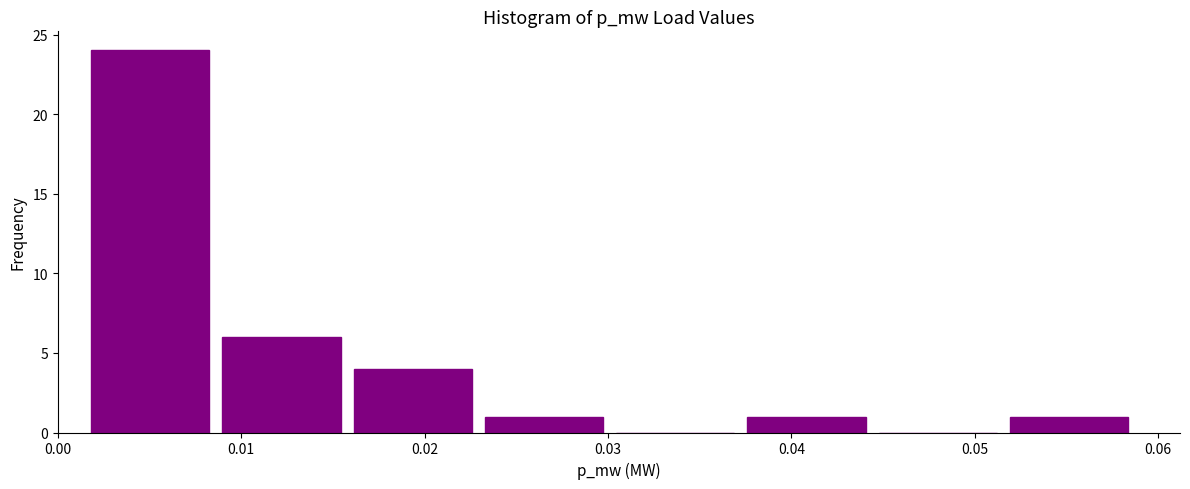

Over which range of the x-axis is the bar tallest?

0.001 to 0.009